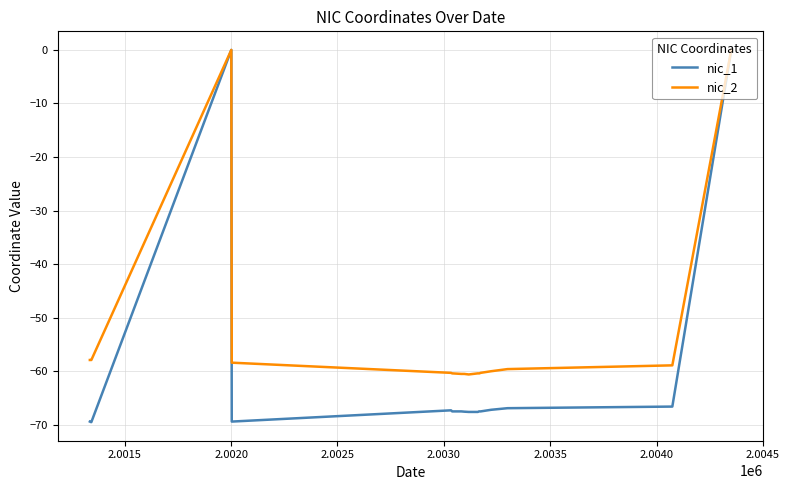

What is the minimum value for nic_1?

-69.5